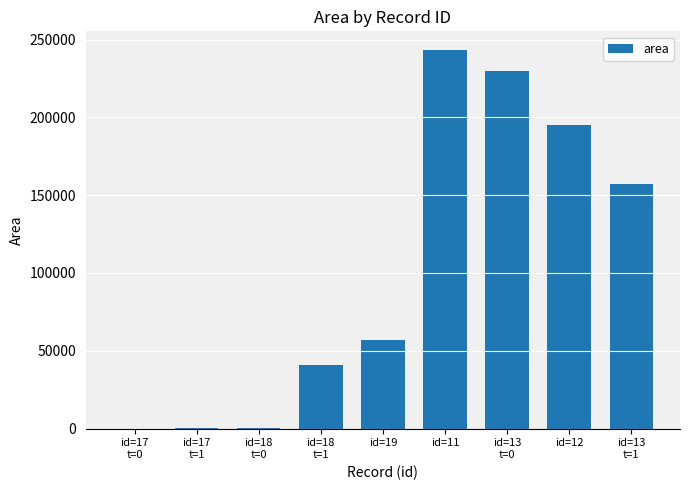

What is the maximum value shown in the chart?

243125